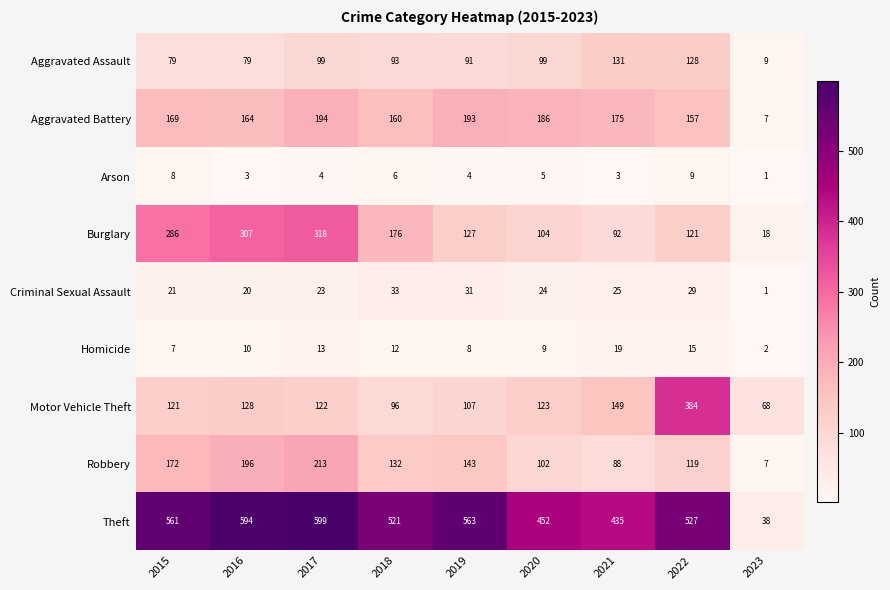

Which series has the largest total across all categories?

Theft